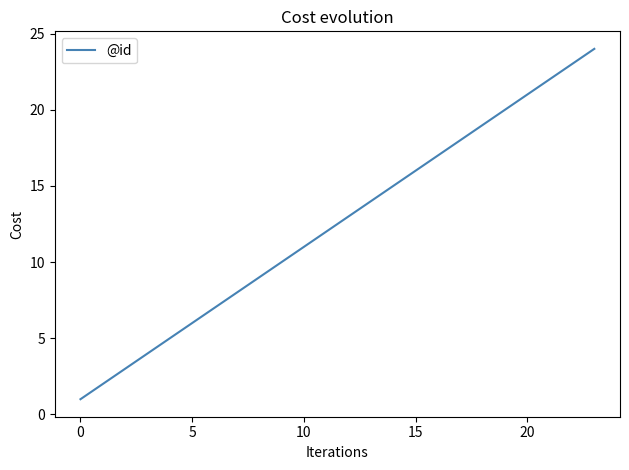

What is the difference between the maximum and minimum values?

23